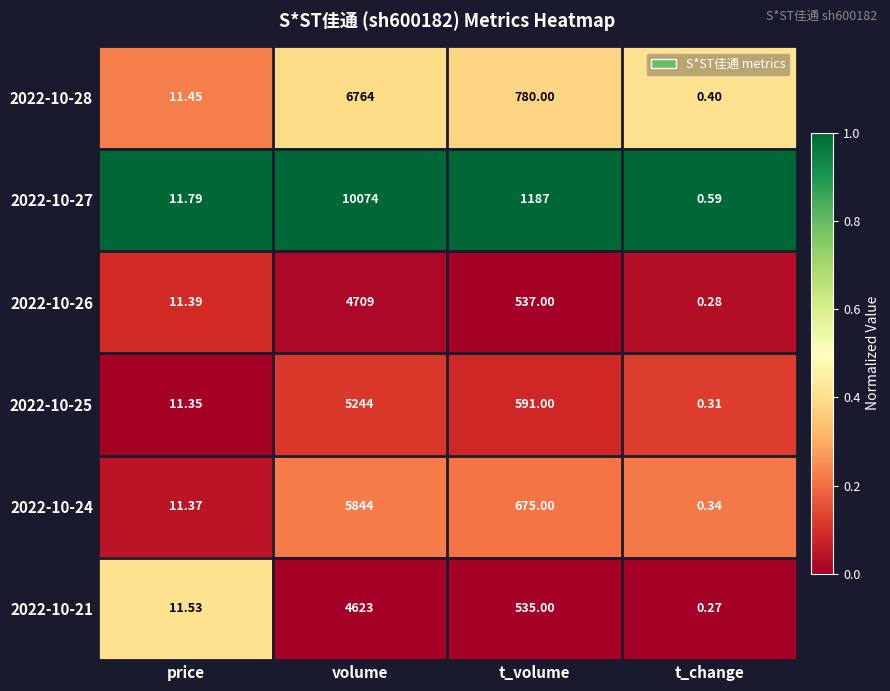

At which category is the sum across all series the highest?

volume